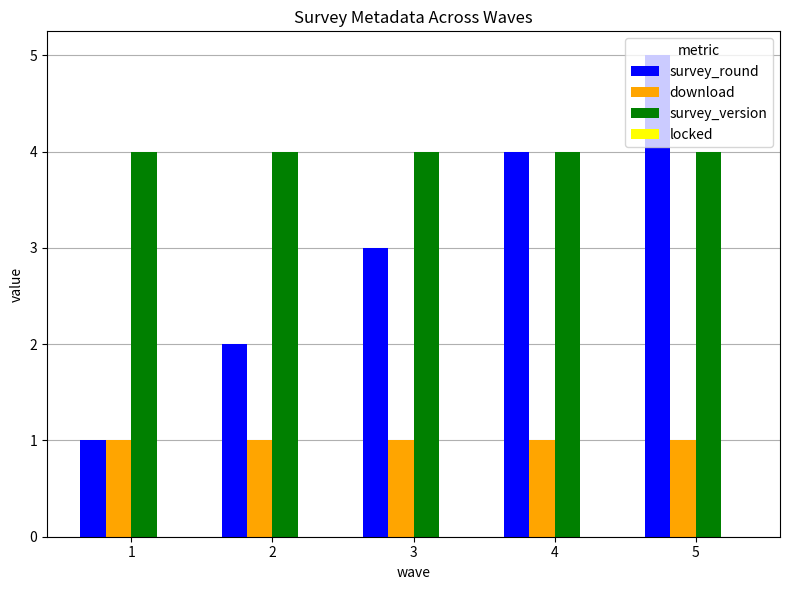

How many series are shown in this chart?

3